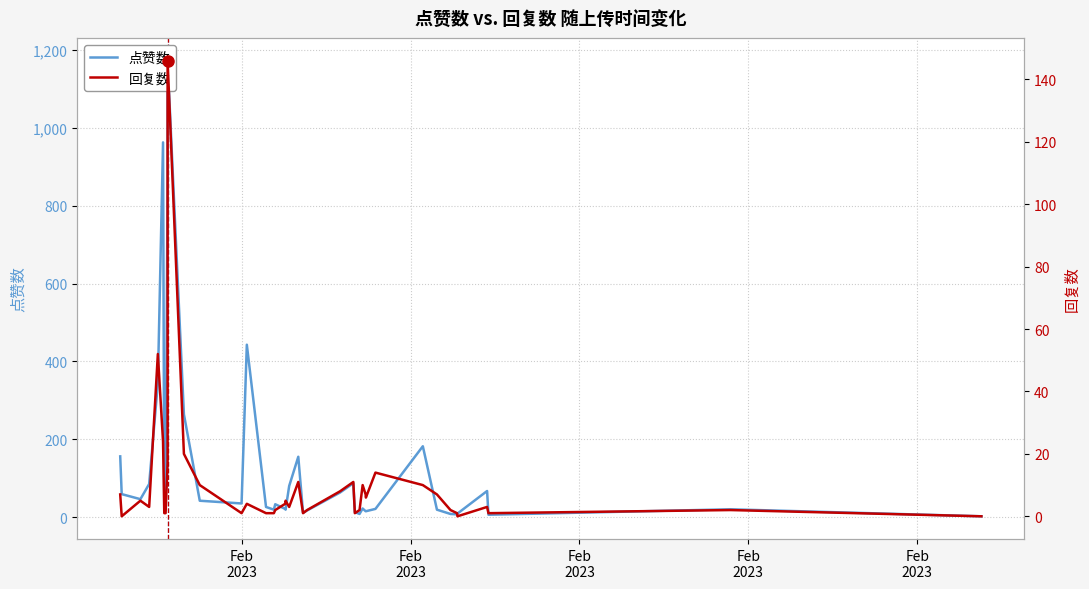

Where is the first local minimum for 点赞数?

Feb
2023